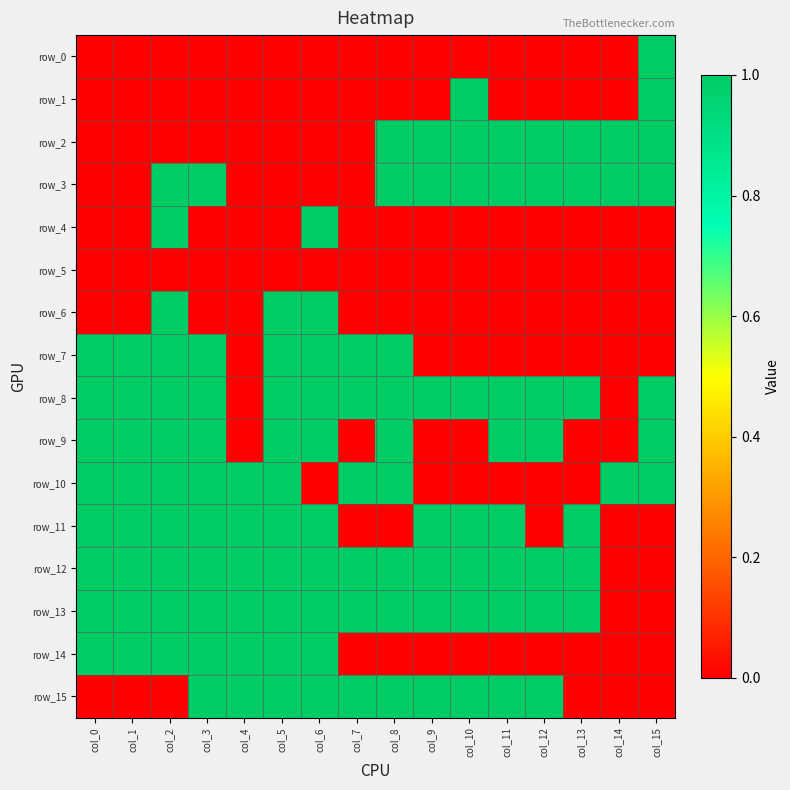

True or false: row_14 has a value of 1 at col_2.

True